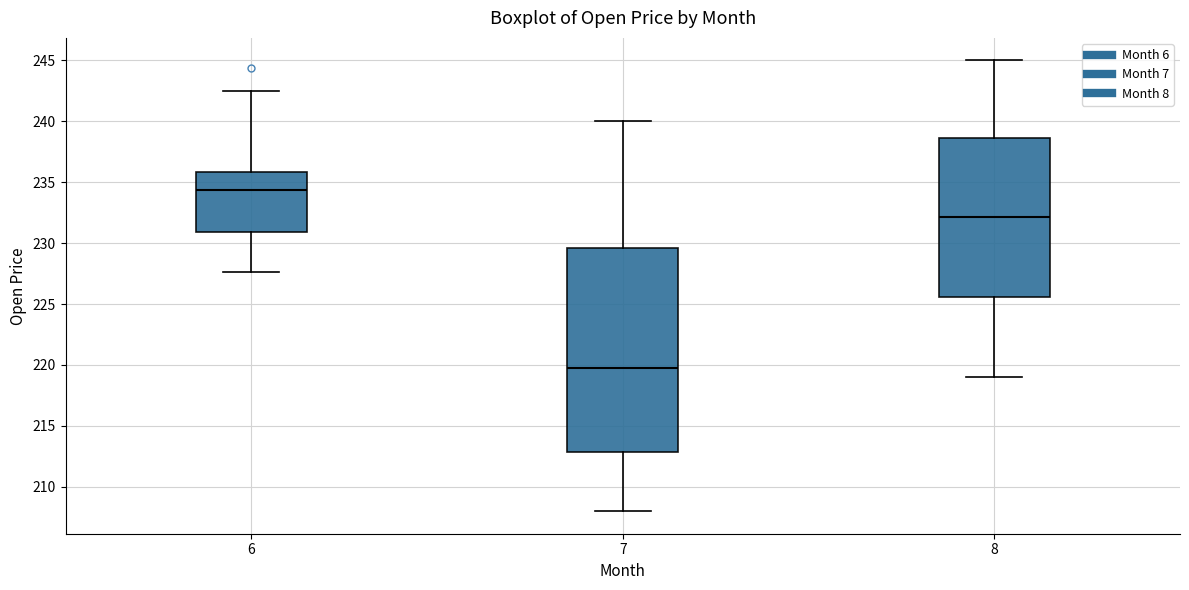

Comparing the boxes themselves (not the whiskers), which one is the tallest?

7